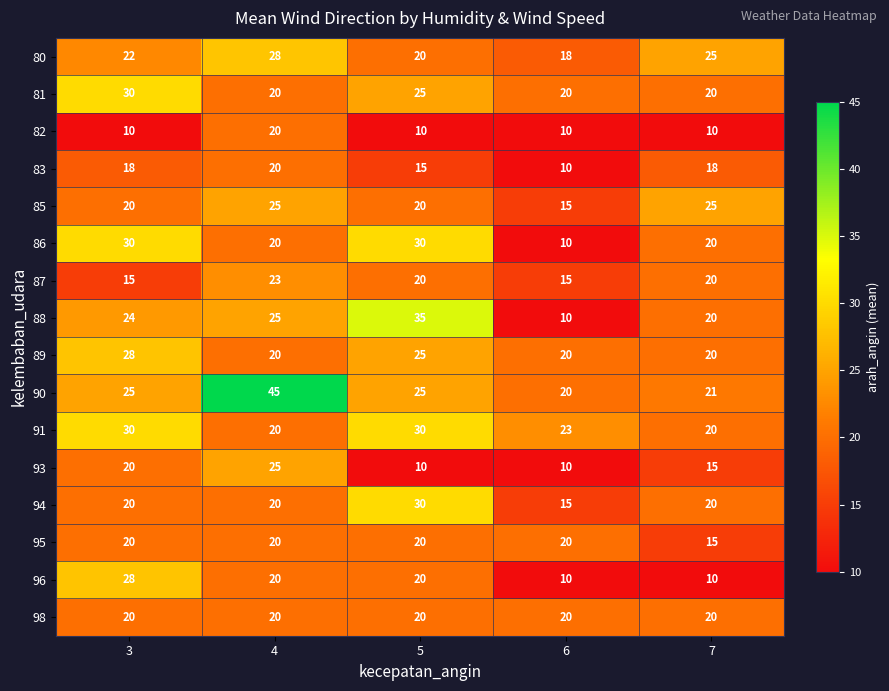

The 81 series shows 47 at 3. True or false?

False